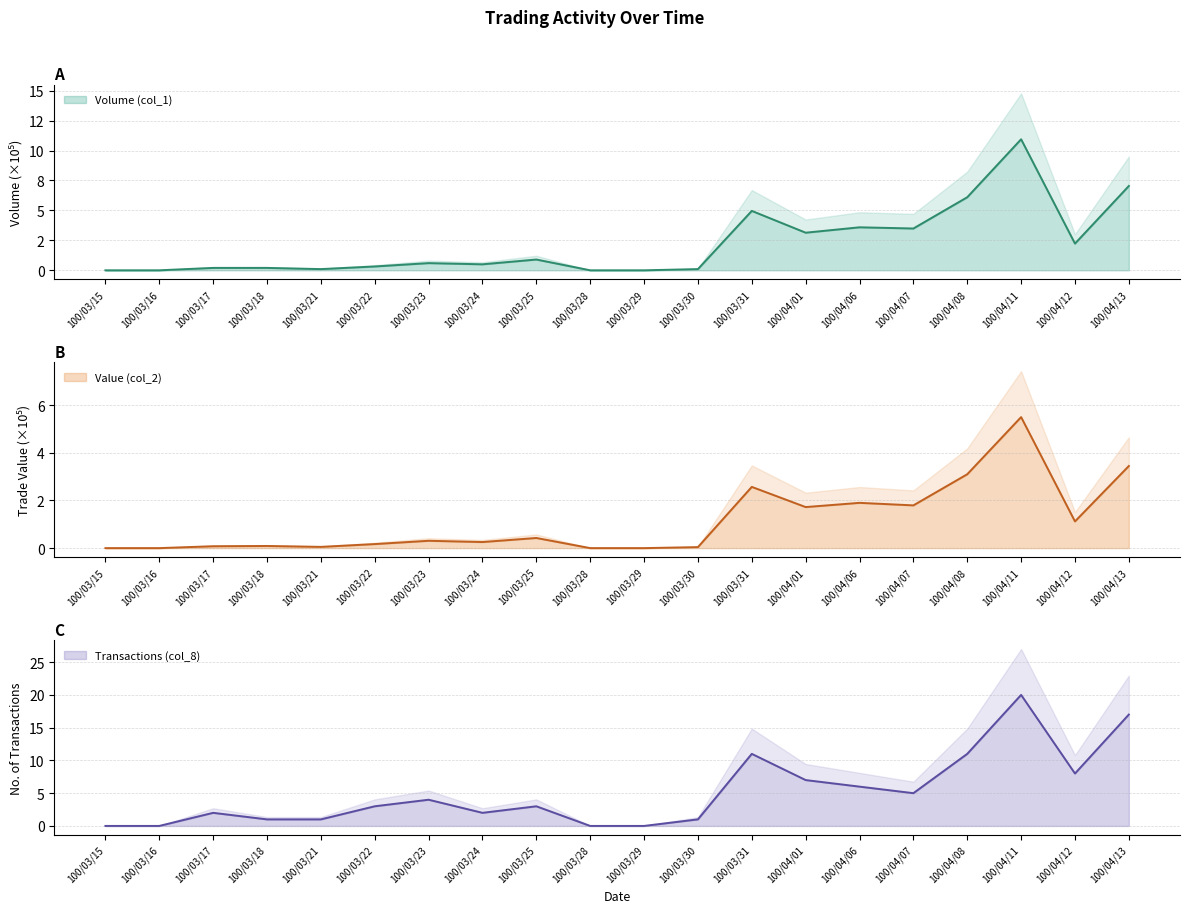

What are all the series names shown in the legend?

Volume (col_1), Value (col_2), Transactions (col_8)